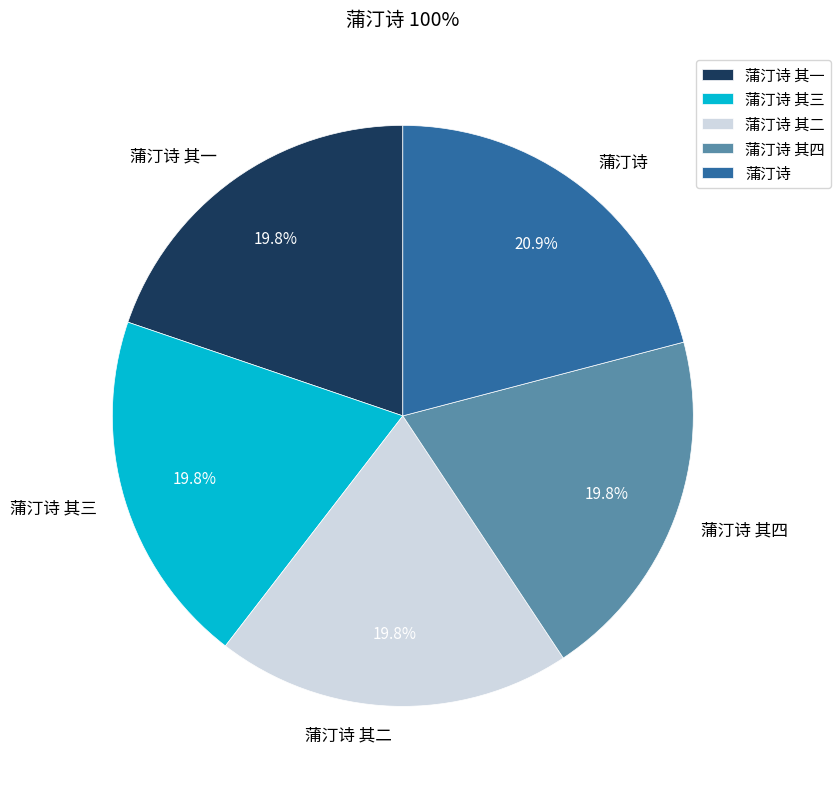

What percentage is NOT represented by 蒲汀诗 其三?

80.2%